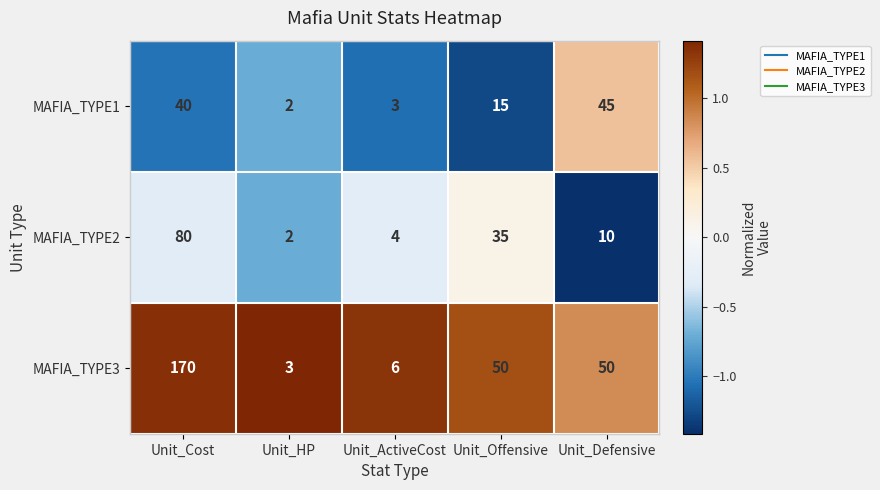

What is the average value of the MAFIA_TYPE3 series?

56